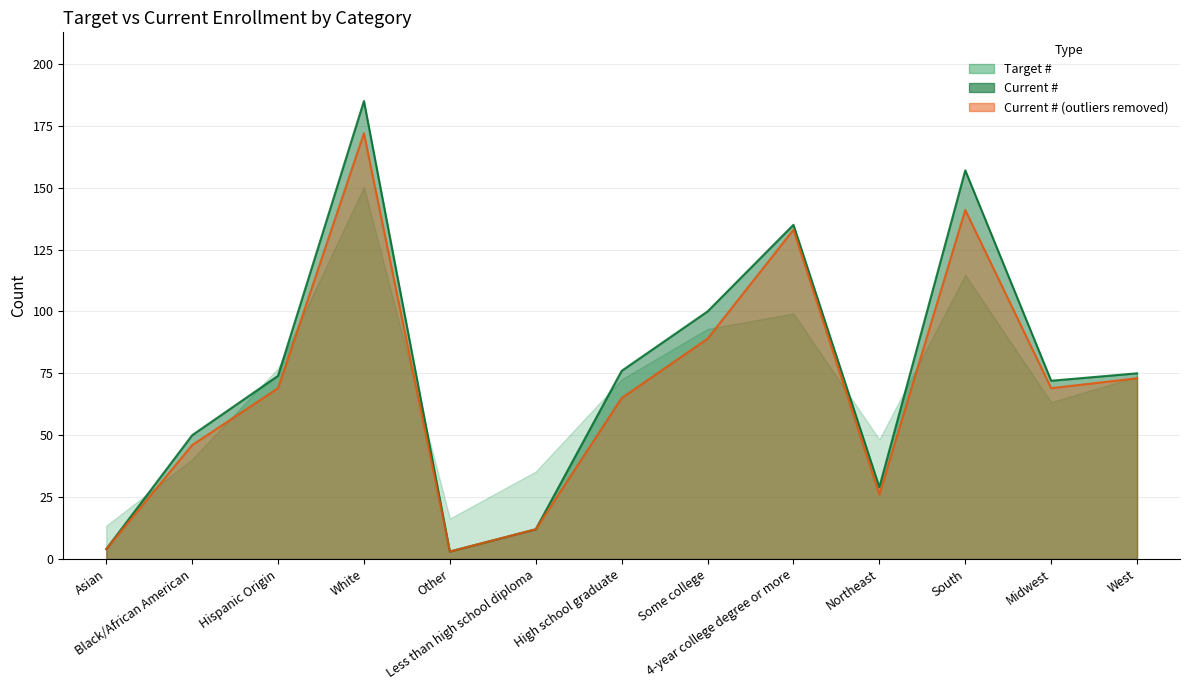

What is the difference between the Target # values at Other and Some college?

76.6